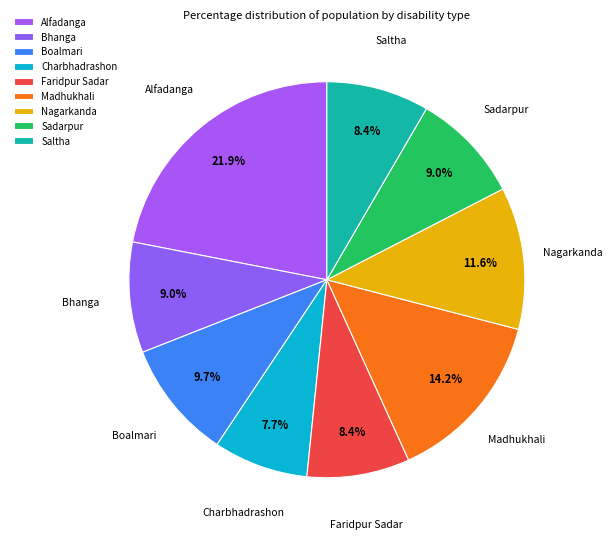

To the nearest percent, what is the average slice percentage?

11%